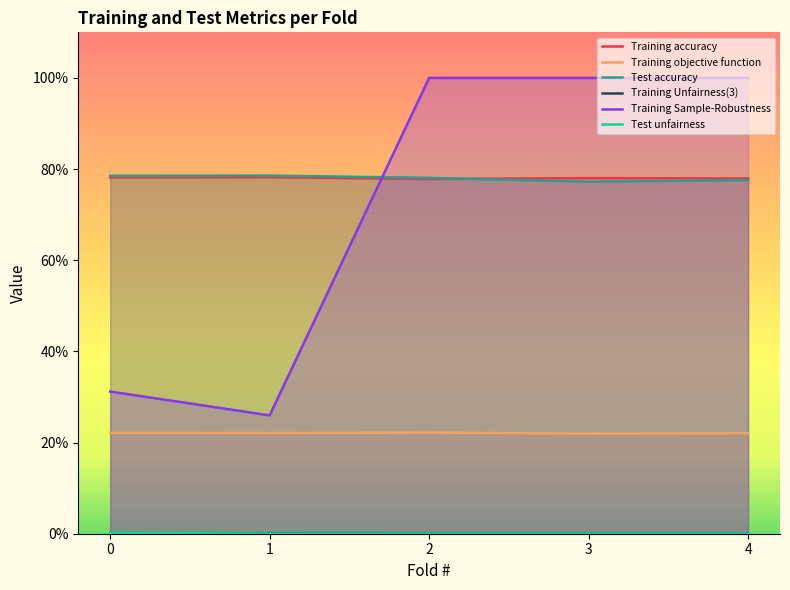

Rank the series at 4 from highest to lowest value.

Training Sample-Robustness, Training accuracy, Test accuracy, Training objective function, Training Unfairness(3), Test unfairness